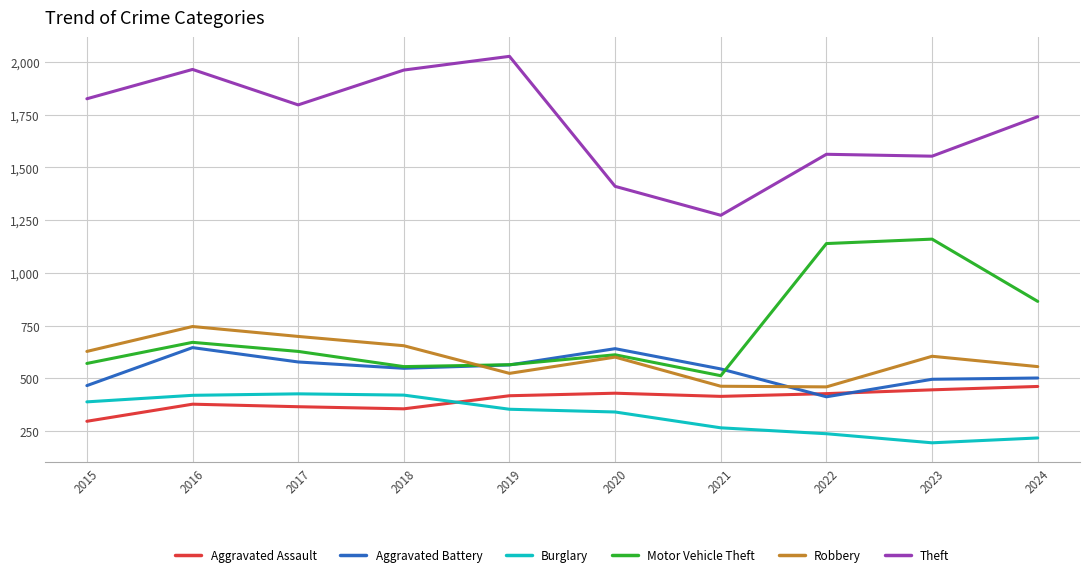

How many lines are shown in the chart?

6